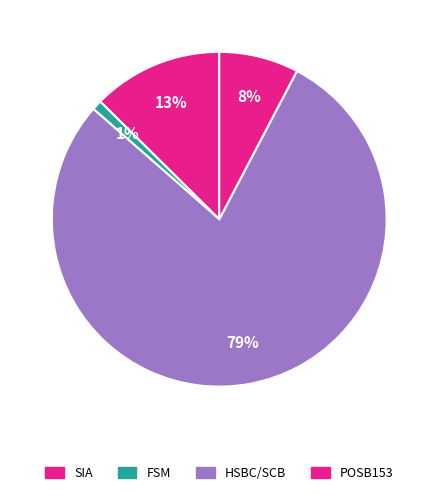

To the nearest percent, what is the combined percentage of FSM and POSB153?

9%